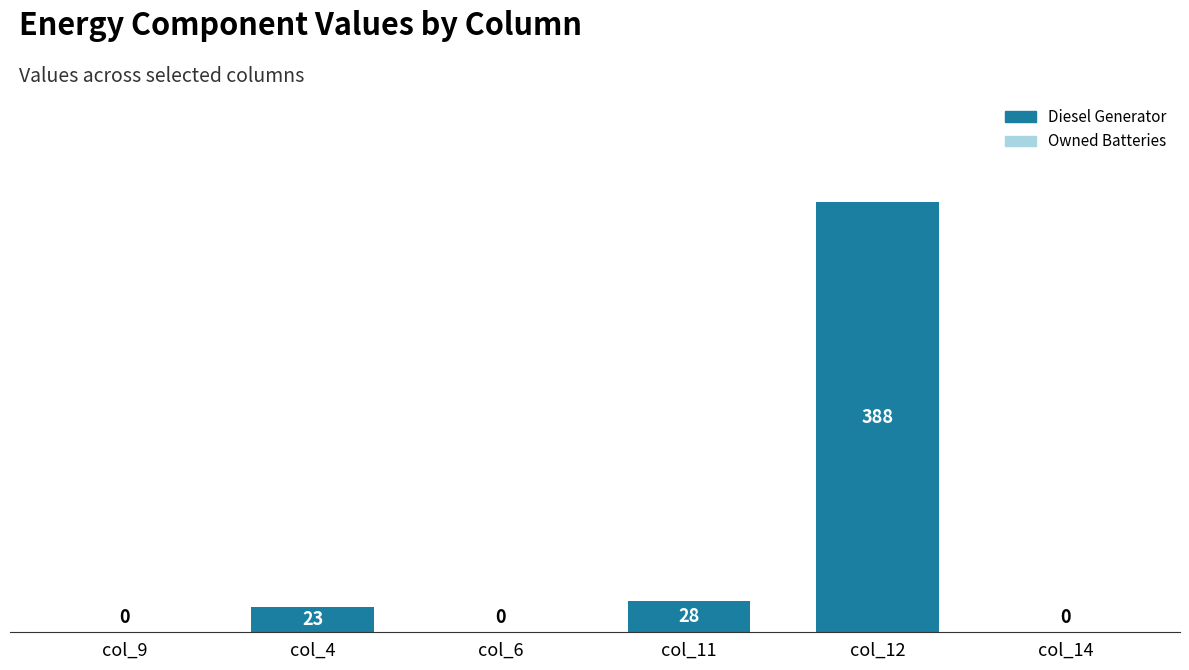

Reading left to right, list all the values displayed in this chart.

col_9=0	col_4=23	col_6=0	col_11=28	col_12=388	col_14=0